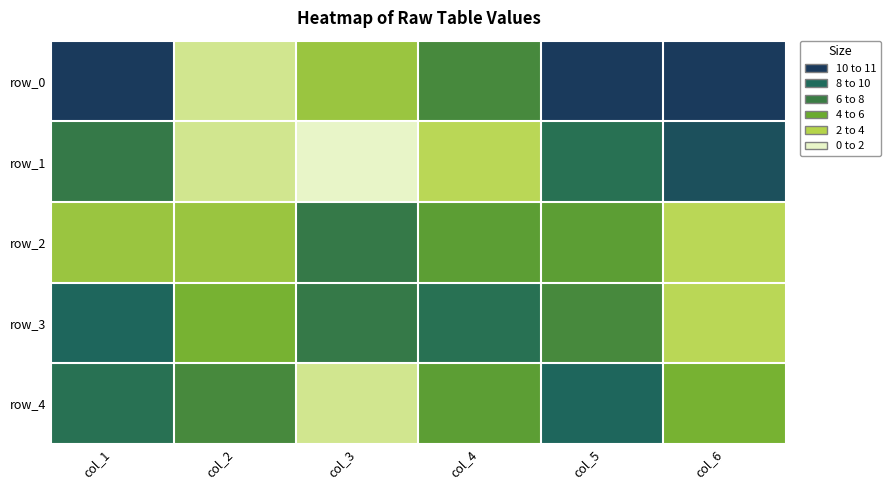

Rank the series at col_4 from lowest to highest value.

row_3, row_0, row_2, row_4, row_1